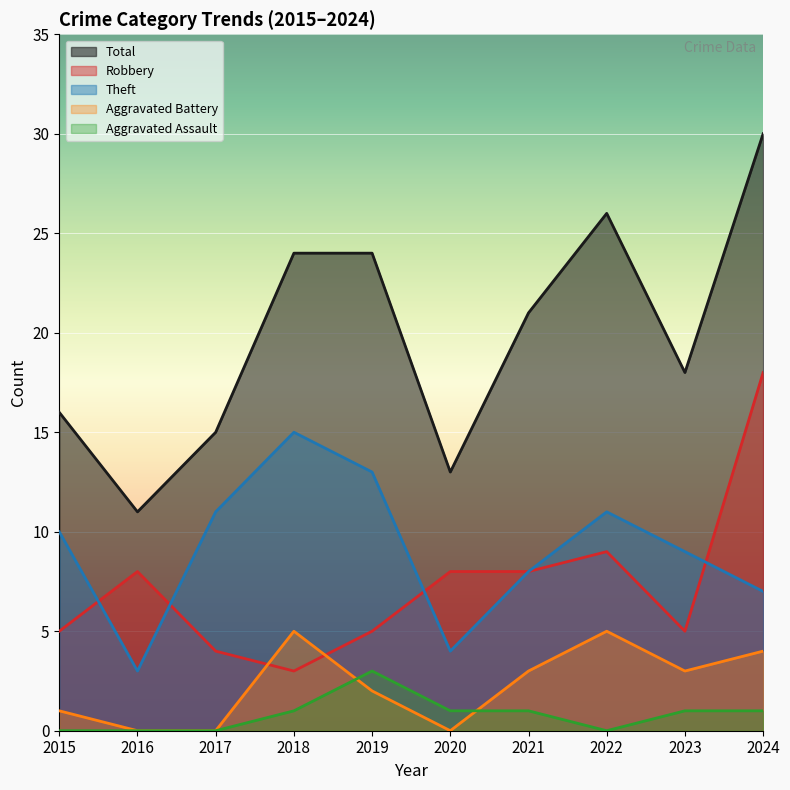

At which label does Total reach its minimum?

2016